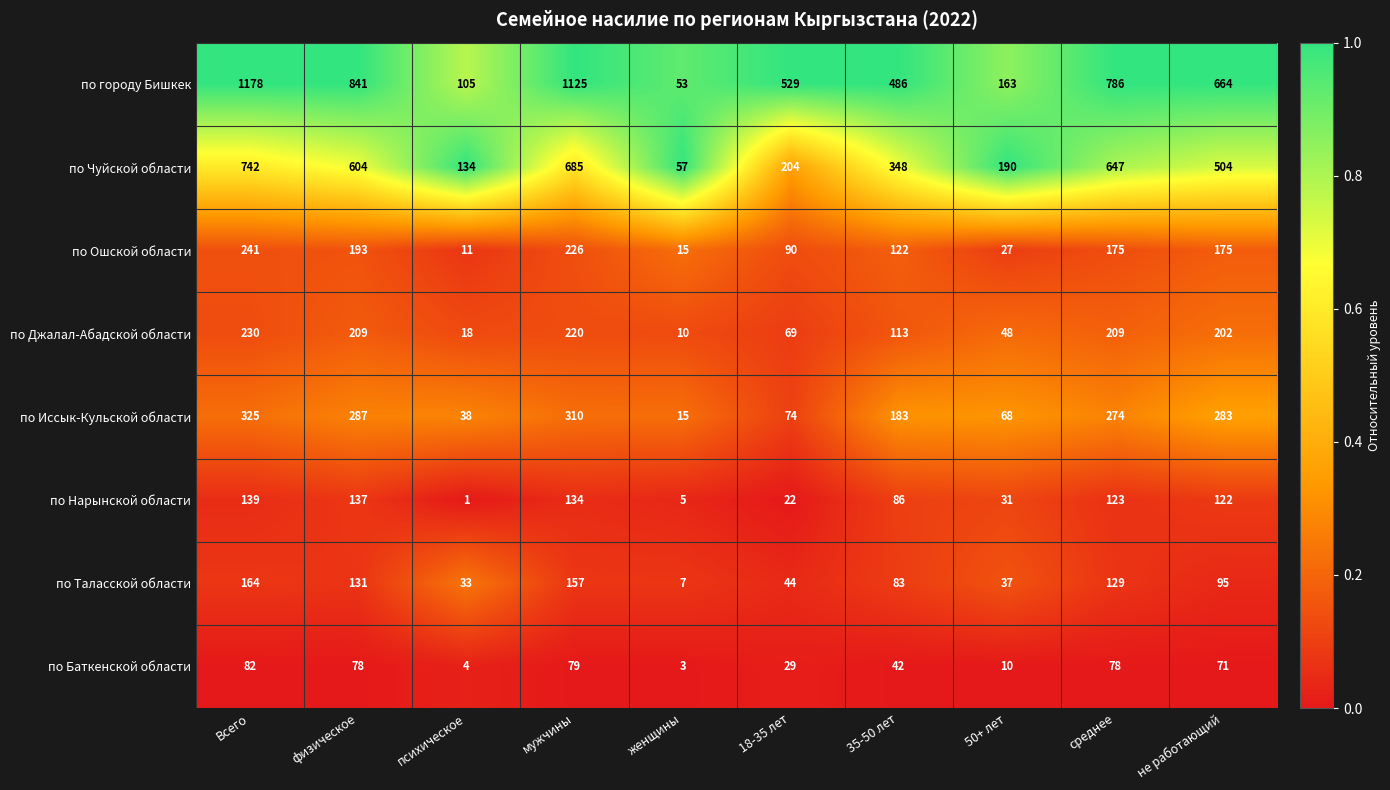

What is the sum of all по Нарынской области values?

800